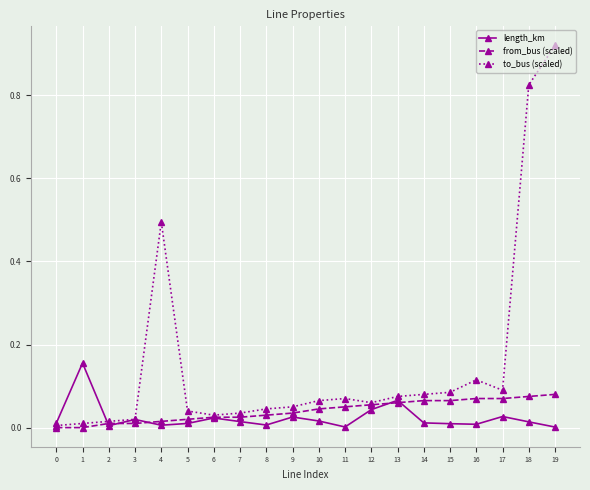

The value of to_bus (scaled) at 13 is 0.1. True or false?

True